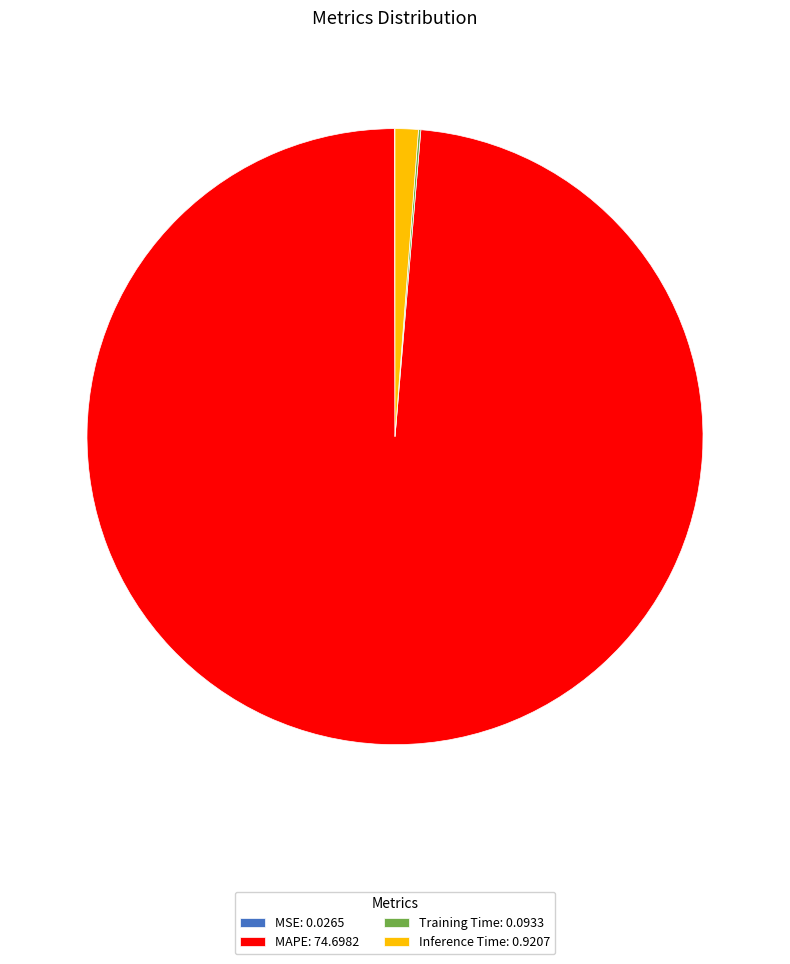

The MAPE: 74.6982 slice represents 84% of the pie. True or false?

False